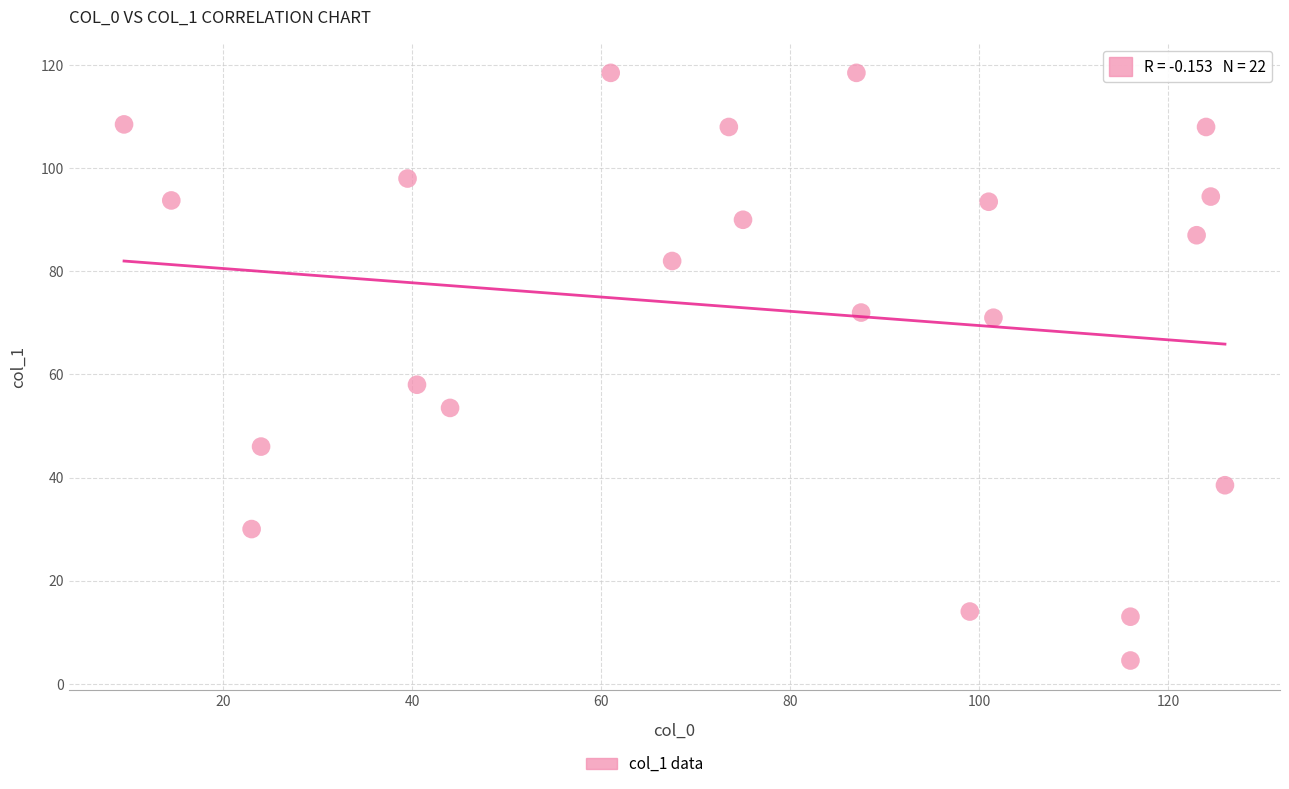

What Y value in the scatter plot is closest to 61?

58.0